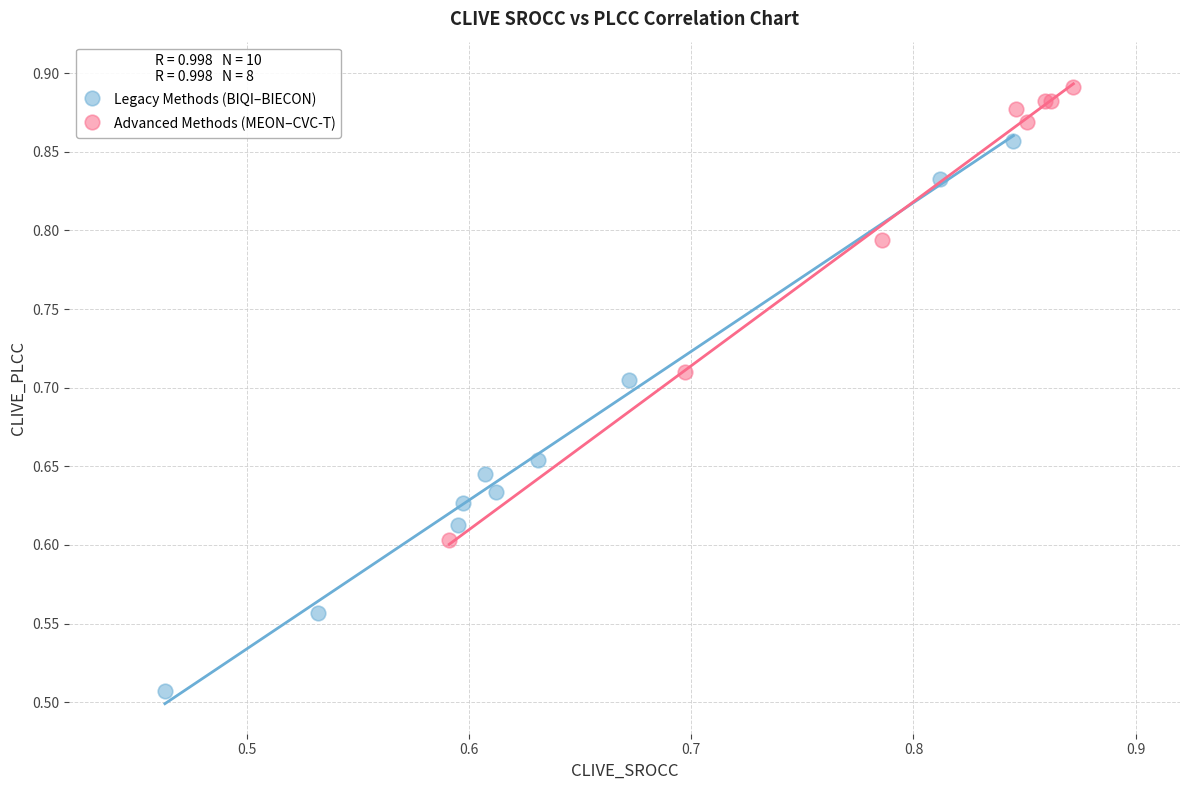

Which series has the largest Y range (max minus min)?

Legacy Methods (BIQI–BIECON)